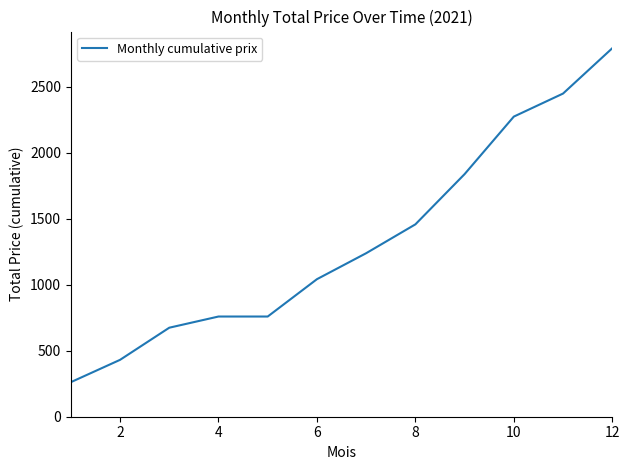

Reading left to right, transcribe all the data shown in this chart.

261.6	430.7	674.0	758.7	758.7	1041.4	1238.1	1456.5	1837.0	2272.4	2446.9	2790.0